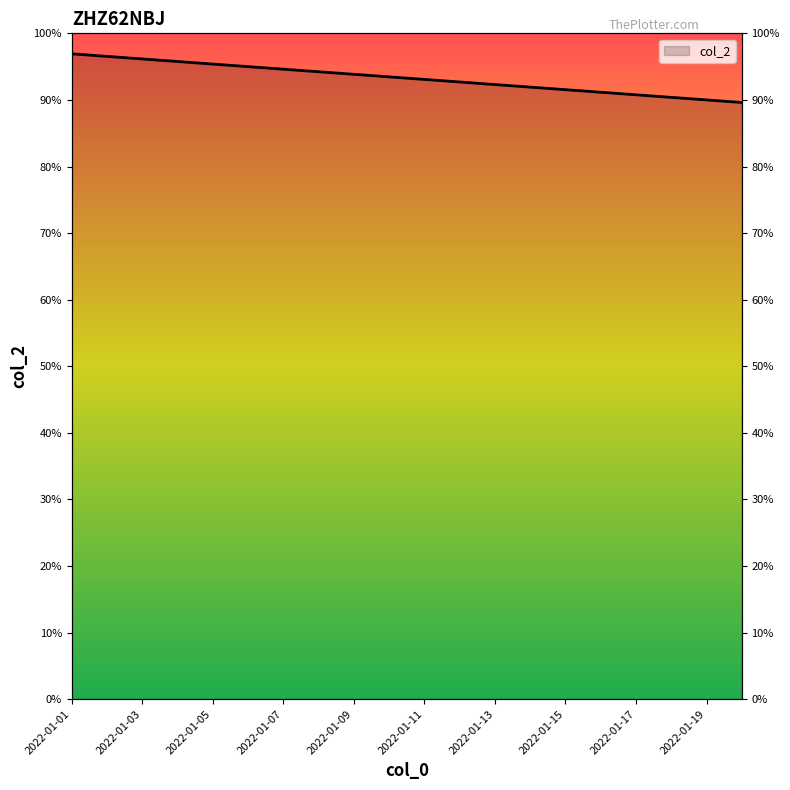

Rank the categories by value from lowest to highest.

2022-01-20, 2022-01-19, 2022-01-18, 2022-01-17, 2022-01-16, 2022-01-15, 2022-01-14, 2022-01-13, 2022-01-12, 2022-01-11, 2022-01-10, 2022-01-09, 2022-01-08, 2022-01-07, 2022-01-06, 2022-01-05, 2022-01-04, 2022-01-03, 2022-01-02, 2022-01-01